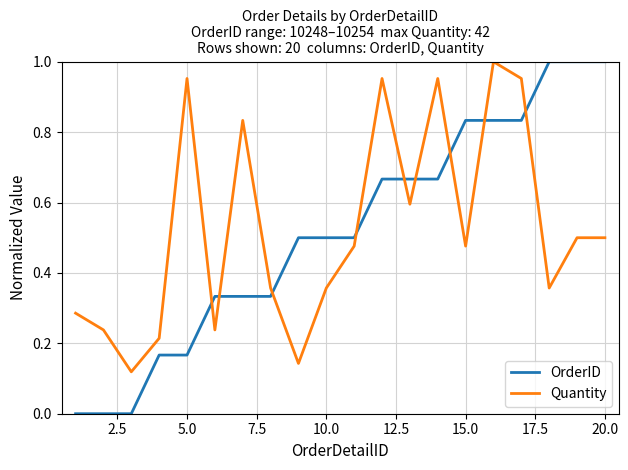

After their last crossing, which series has the higher values: Quantity or OrderID?

OrderID